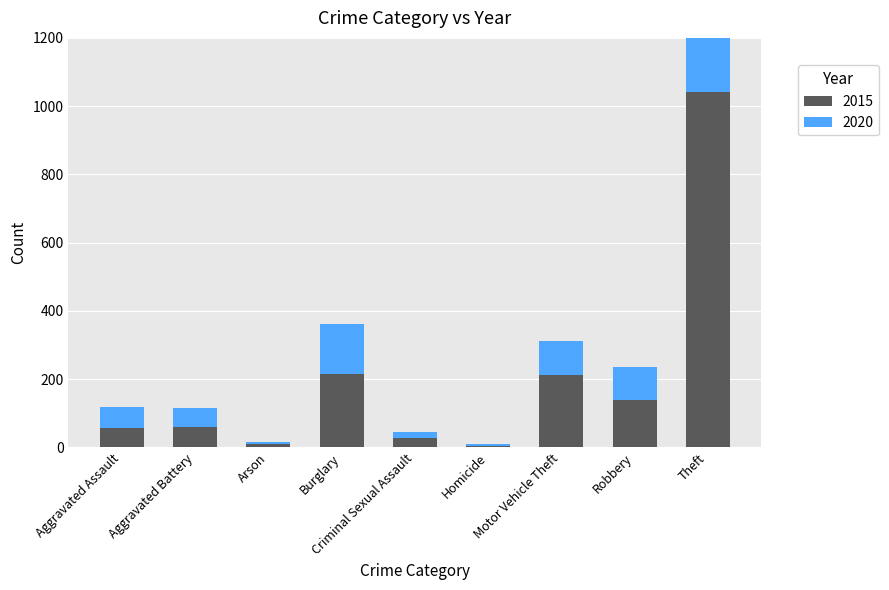

What is the value of the 2020 bar at the 8th from the left?

97